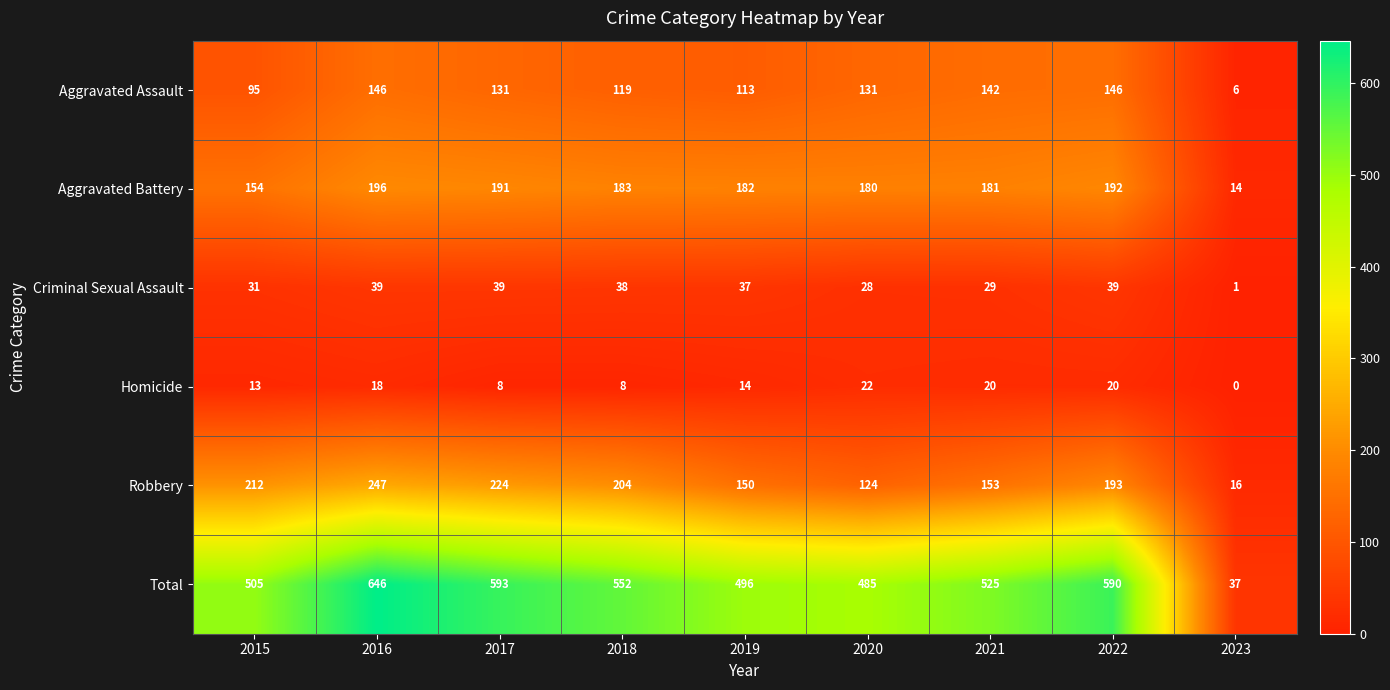

What is the difference between the maximum and minimum values in the Criminal Sexual Assault series?

38